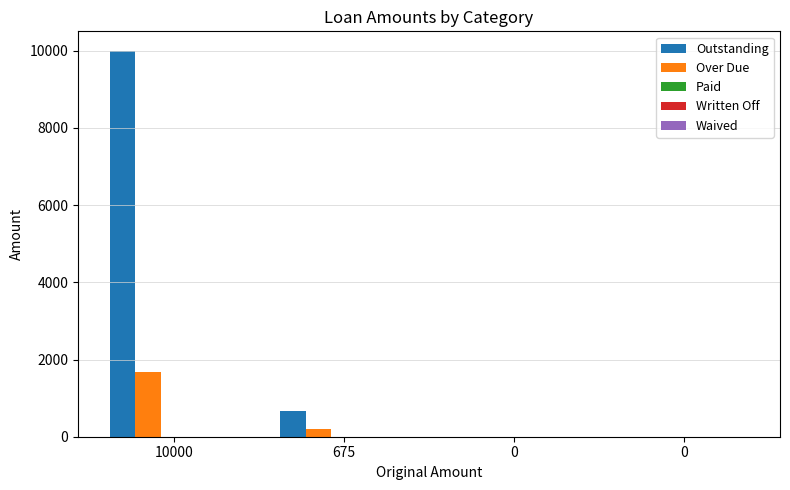

What is the difference between the Over Due values at 0 and 675?

200.0